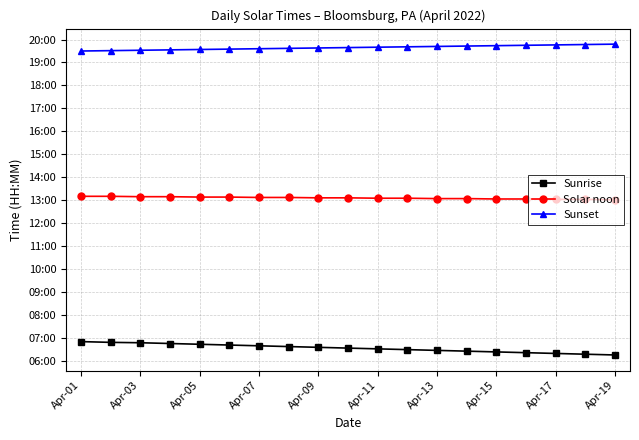

What is the minimum value for Sunrise?

375